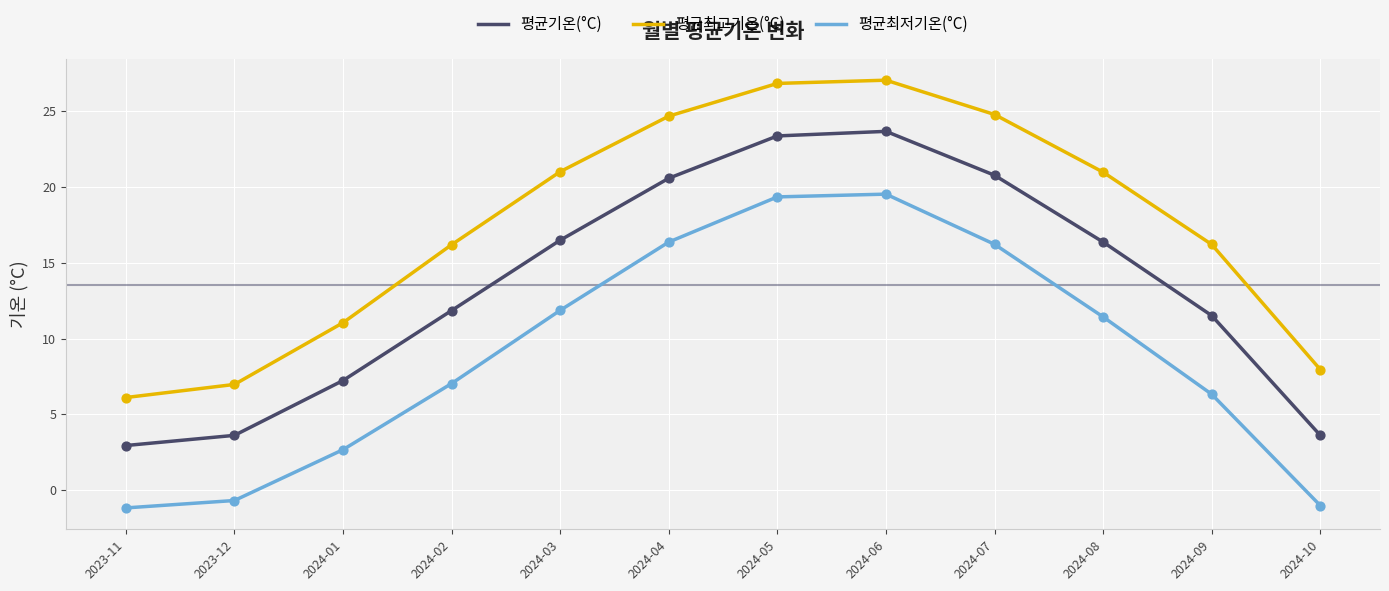

Which series changed the most between 2024-03 and 2024-05?

평균최저기온(°C)